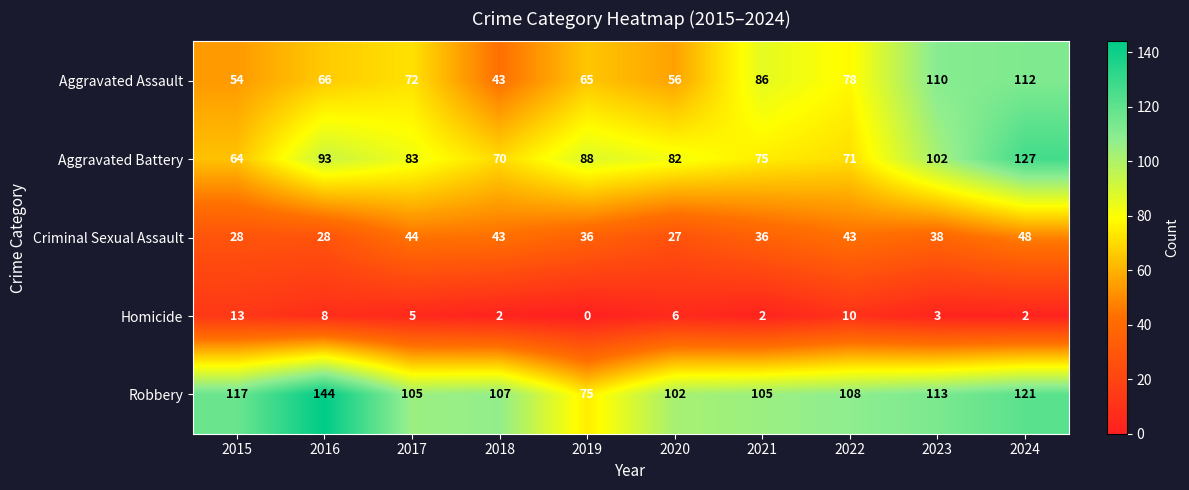

What is the sum of the Criminal Sexual Assault values at 2023 and 2016?

66